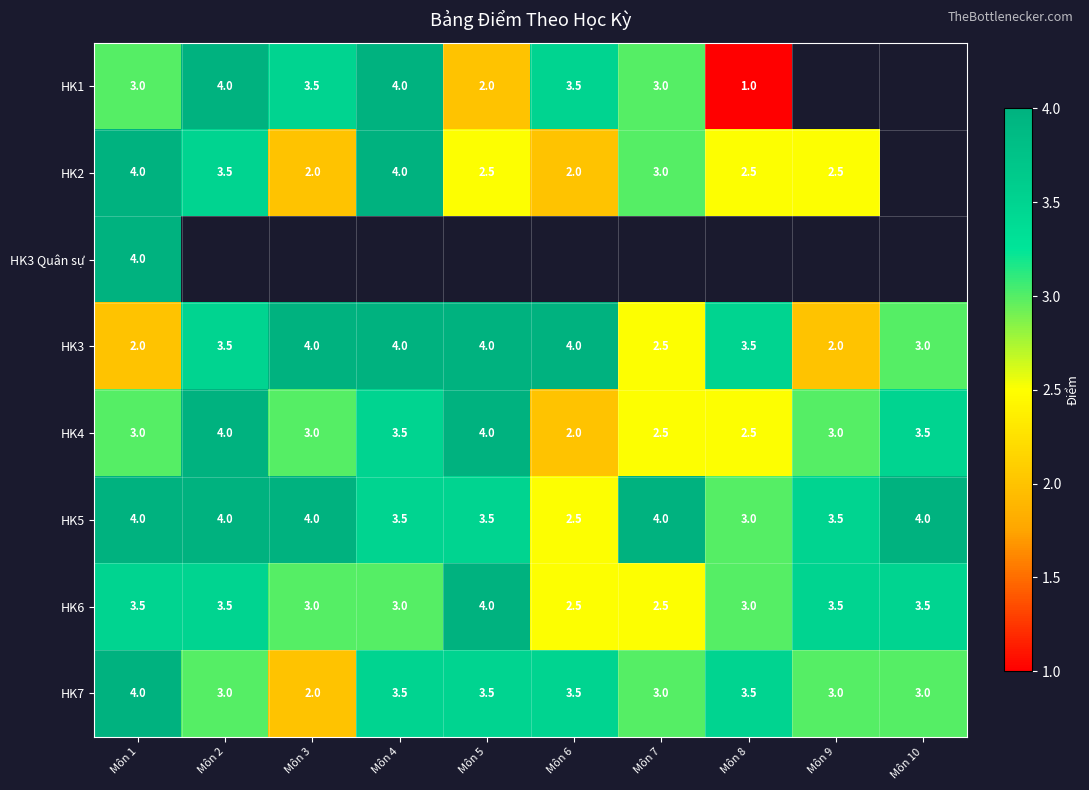

Between Môn 5 and Môn 6, which is larger?

Môn 6